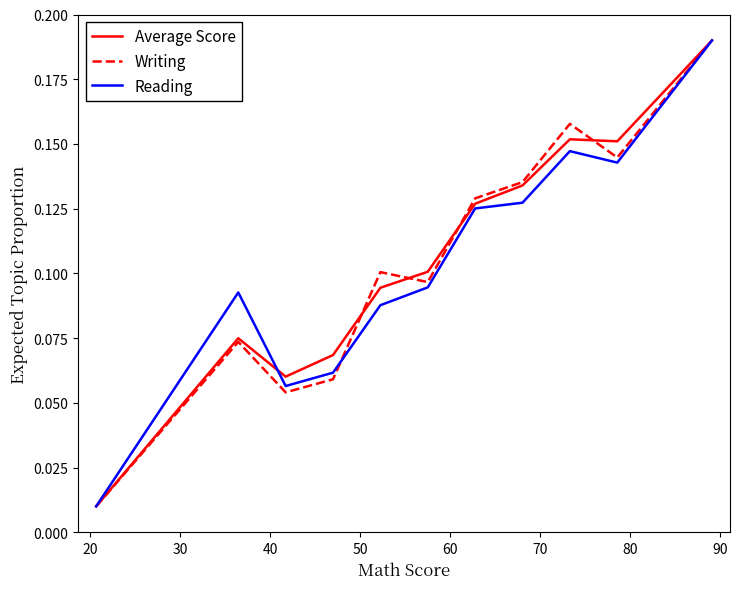

Rank the series by their average value, from highest to lowest.

Average Score, Writing, Reading